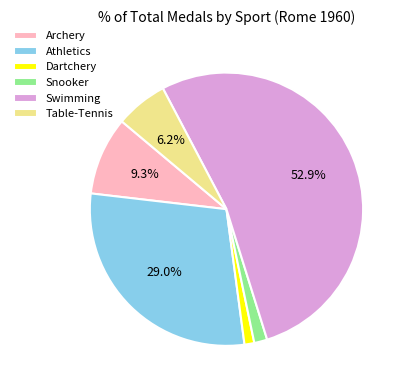

Which has a higher value, Swimming or Athletics?

Swimming